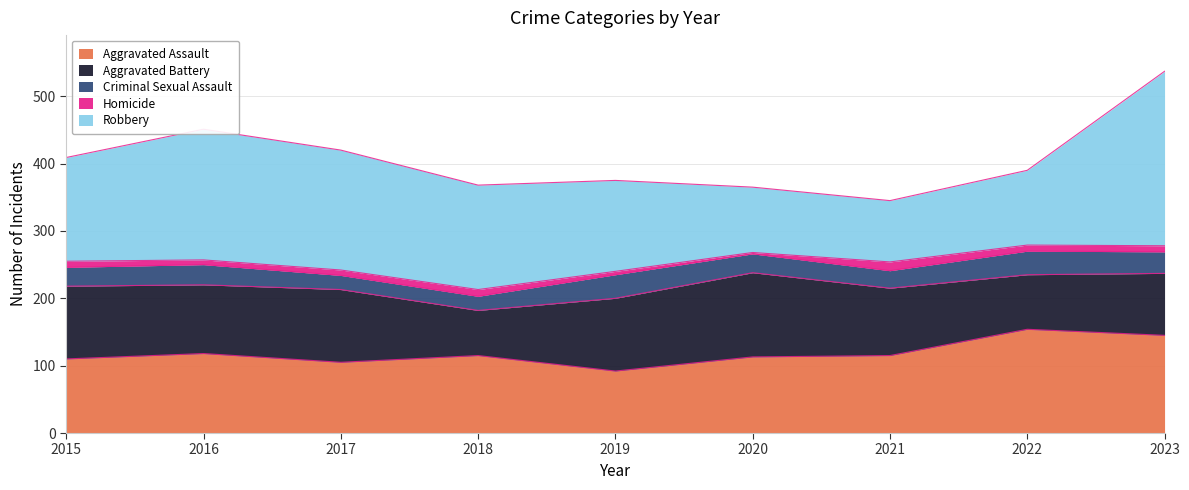

How many interior local peaks does the Robbery series have?

1